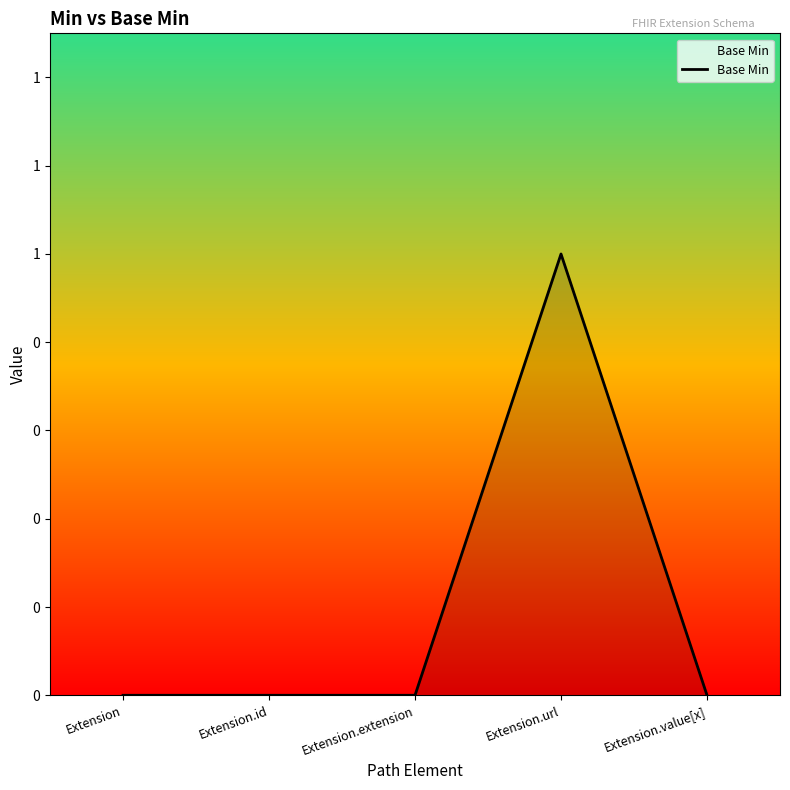

The chart shows a value of -1 at Extension.id. True or false?

False